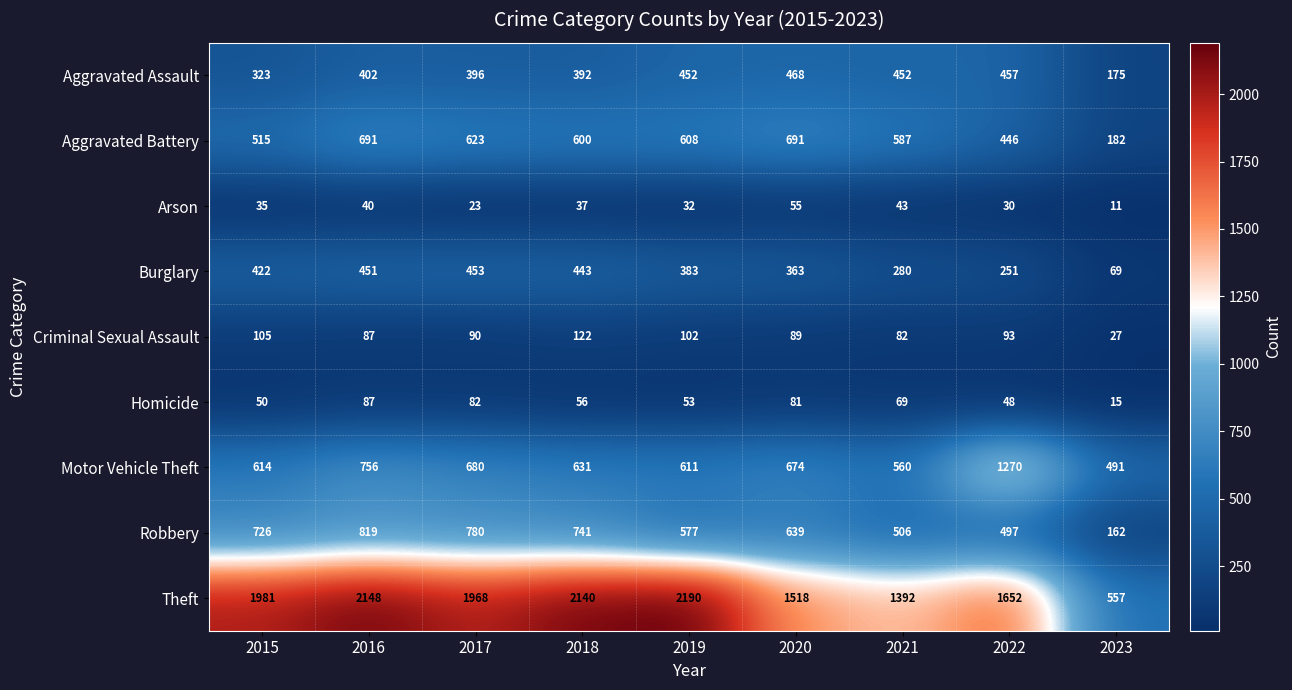

What is the smallest value displayed?

11